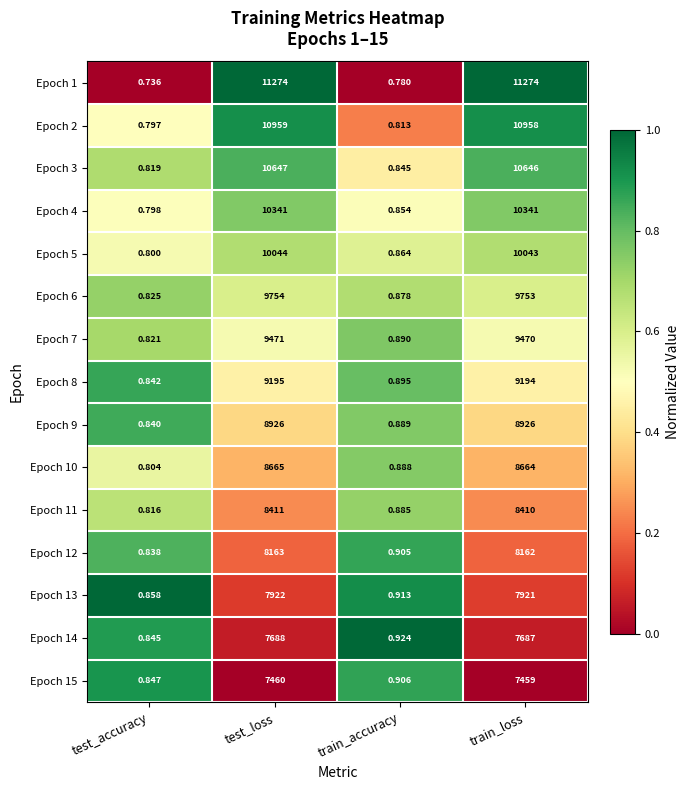

At which label does Epoch 9 reach its minimum?

test_accuracy